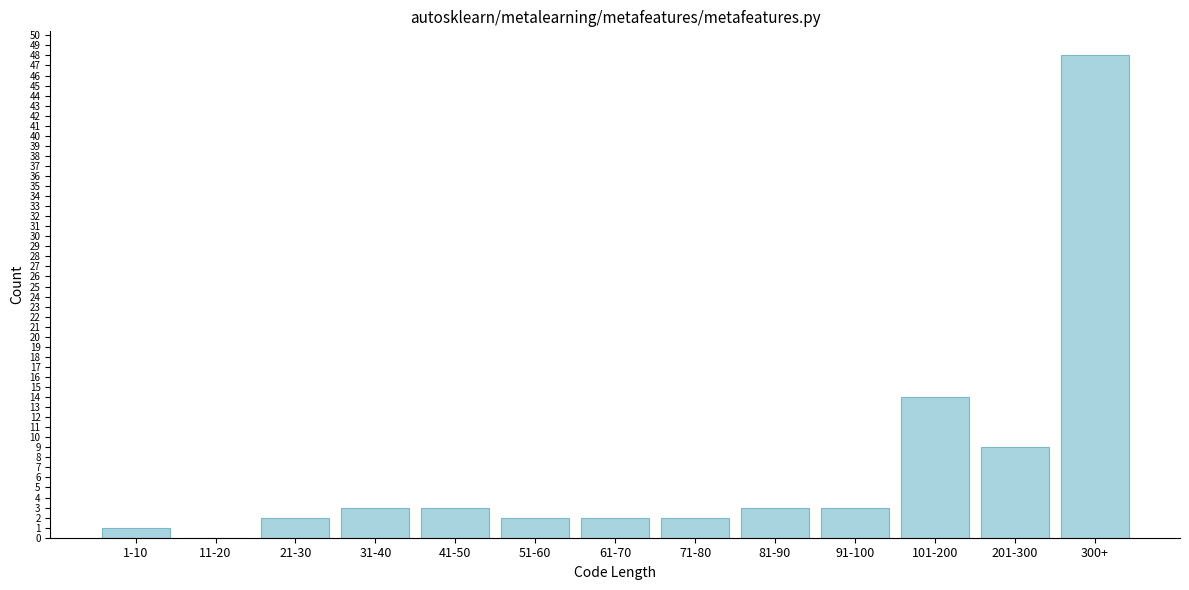

Reading left to right, extract all data points from this chart.

1-10=1	11-20=0	21-30=2	31-40=3	41-50=3	51-60=2	61-70=2	71-80=2	81-90=3	91-100=3	101-200=14	201-300=9	300+=48